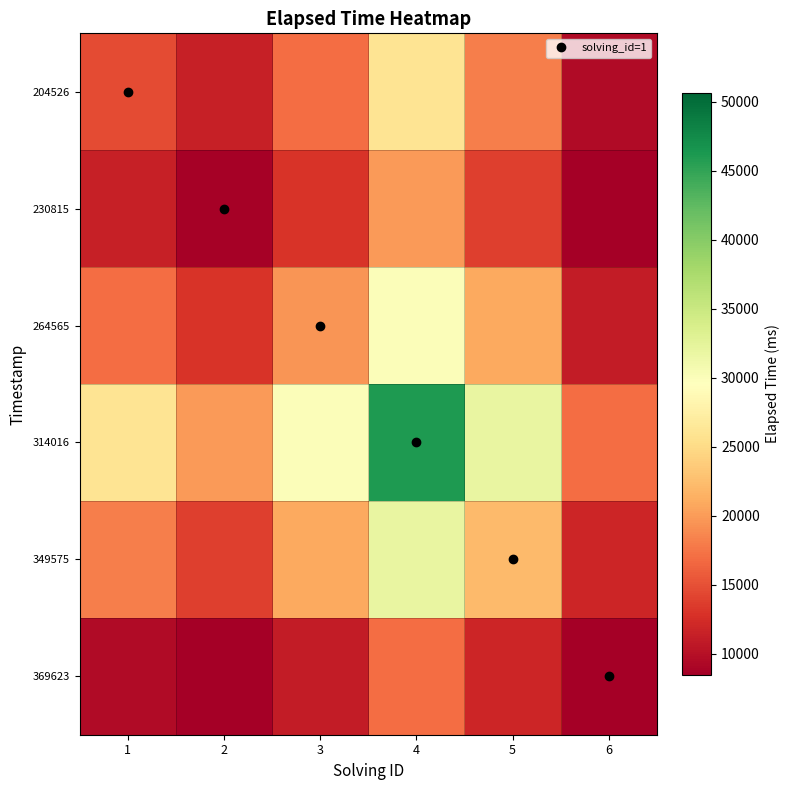

Reading left to right, what are all the values shown in this chart?

204526: 1=14695.7	2=11304.3	3=16956.5	4=26000.0	5=18087.0	6=9608.7
230815: 1=11304.3	2=8695.7	3=13043.5	4=20000.0	5=13913.0	6=7391.3
264565: 1=16956.5	2=13043.5	3=19565.2	4=30000.0	5=20869.6	6=11087.0
314016: 1=26000.0	2=20000.0	3=30000.0	4=46000.0	5=32000.0	6=17000.0
349575: 1=18087.0	2=13913.0	3=20869.6	4=32000.0	5=22260.9	6=11826.1
369623: 1=9608.7	2=7391.3	3=11087.0	4=17000.0	5=11826.1	6=6282.6